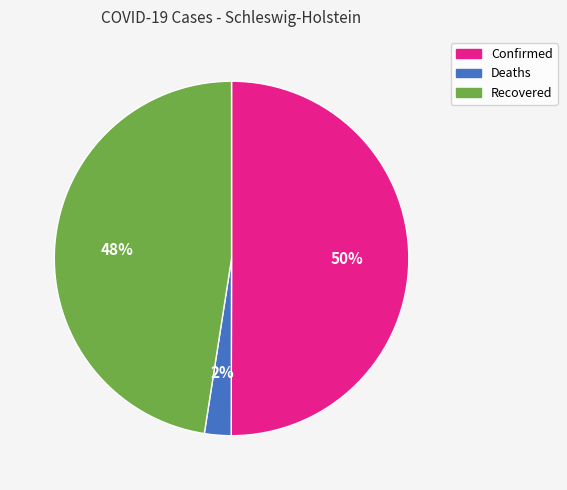

Which slice is the largest?

Confirmed